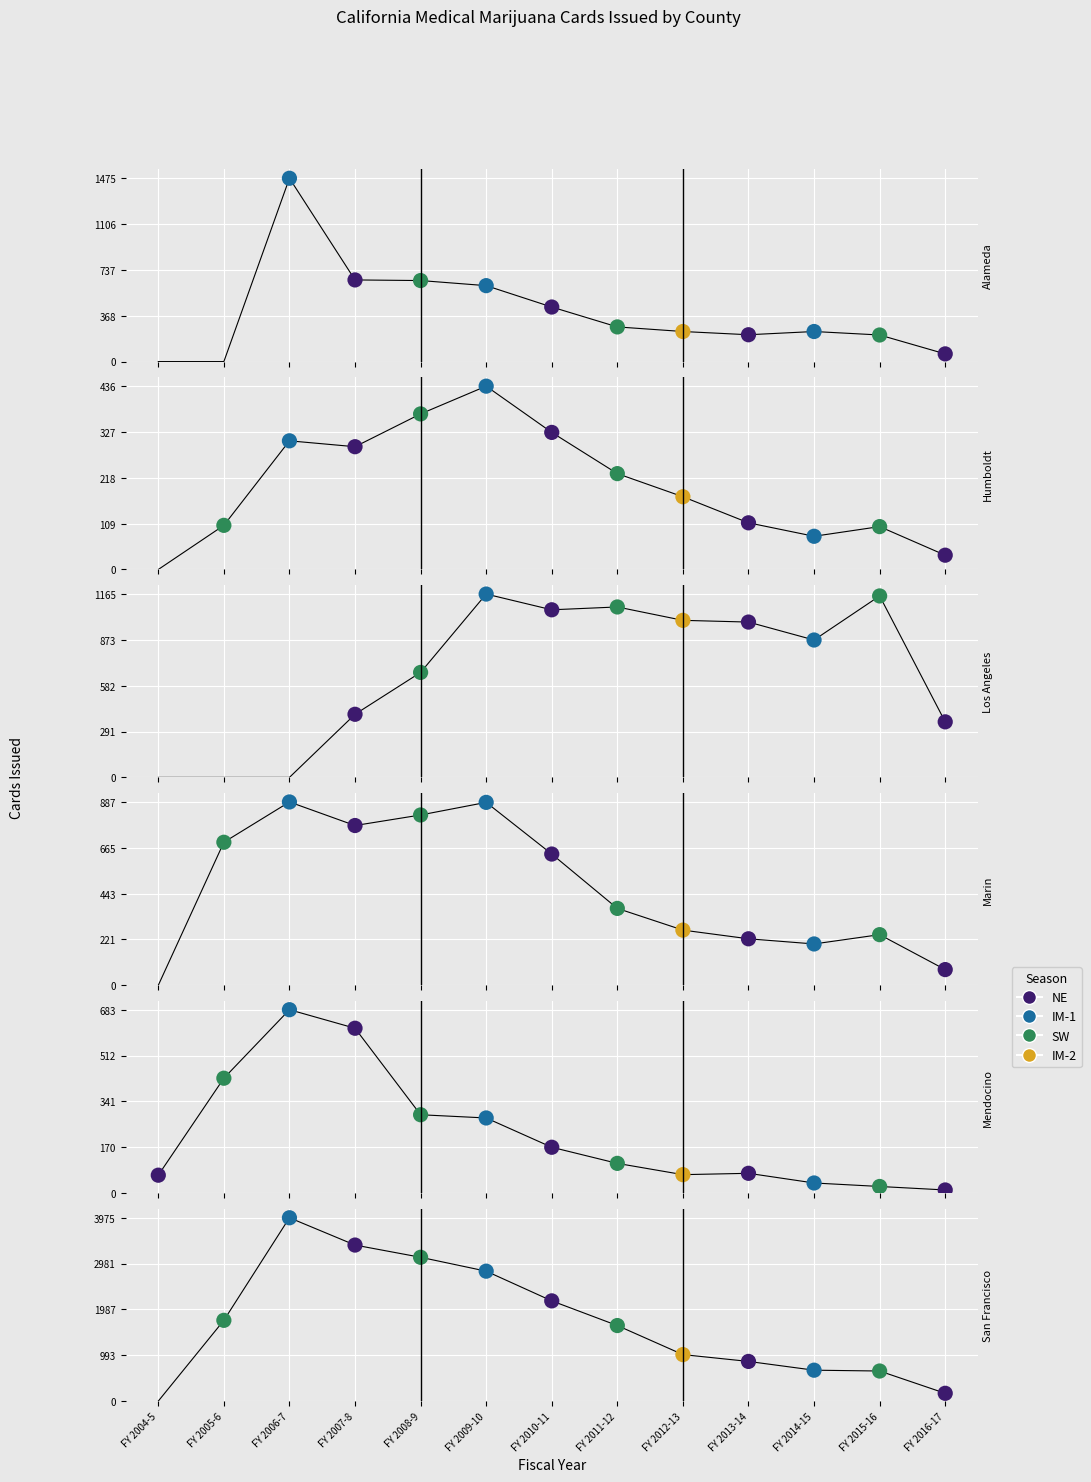

Which series contains the highest Y value?

San Francisco